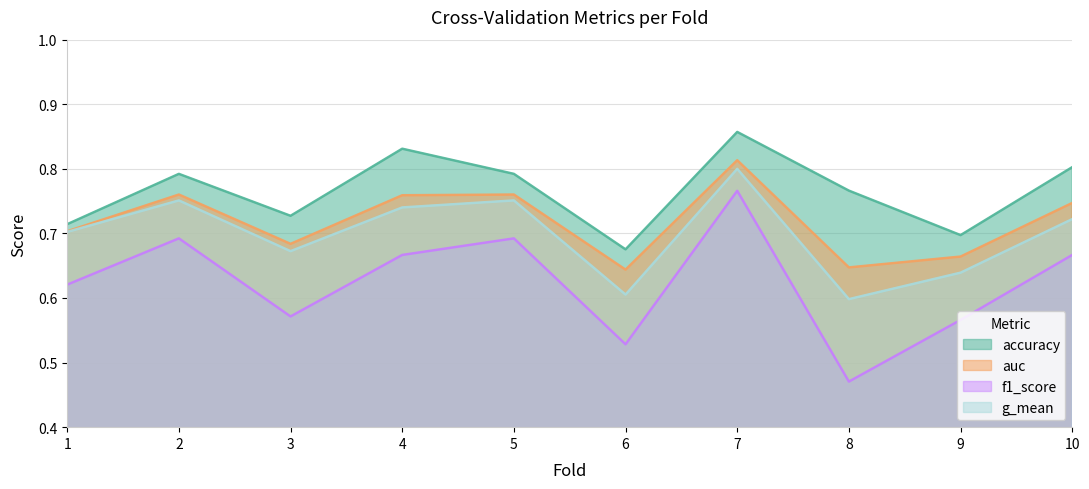

What is the sum of all auc values?

7.2